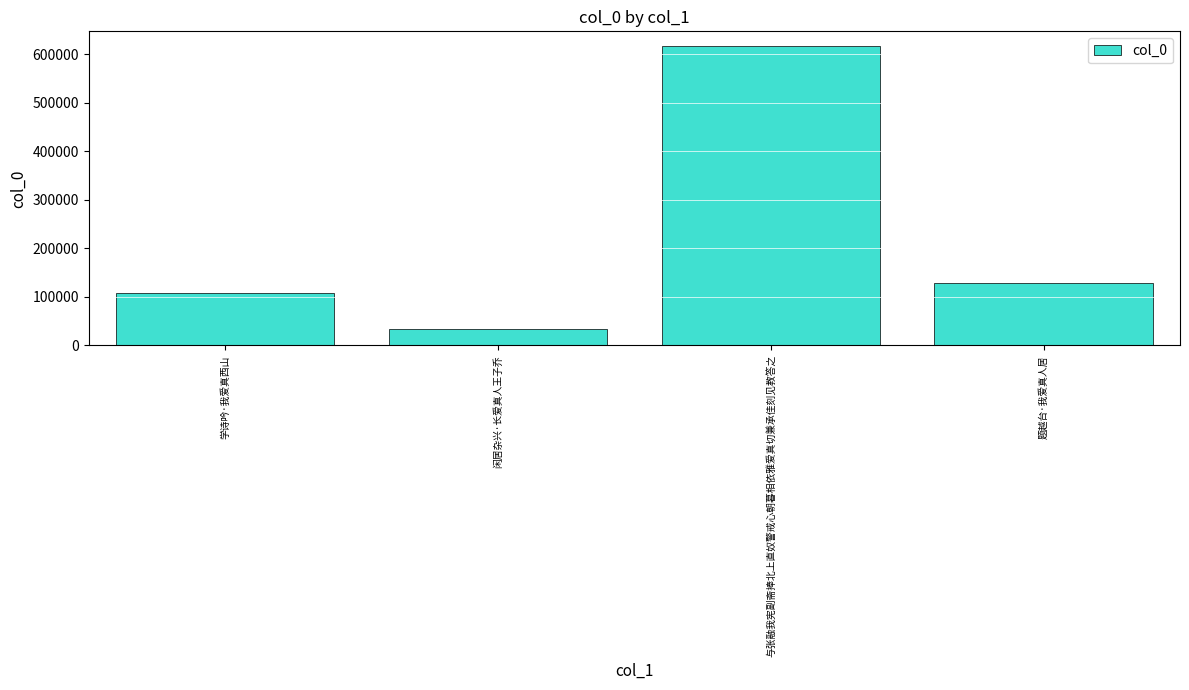

Reading left to right, what are all the values shown in this chart?

107782	34574	616799	128838